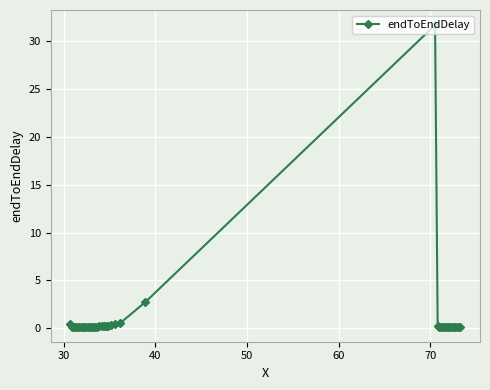

True or false: the data has more than 2 interior local peaks.

True